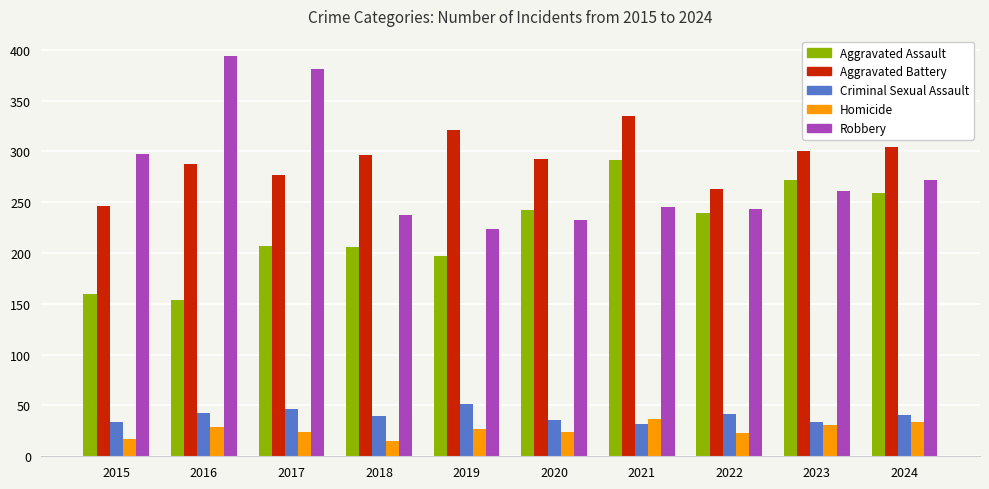

What is the total value across all series at 2020?

828